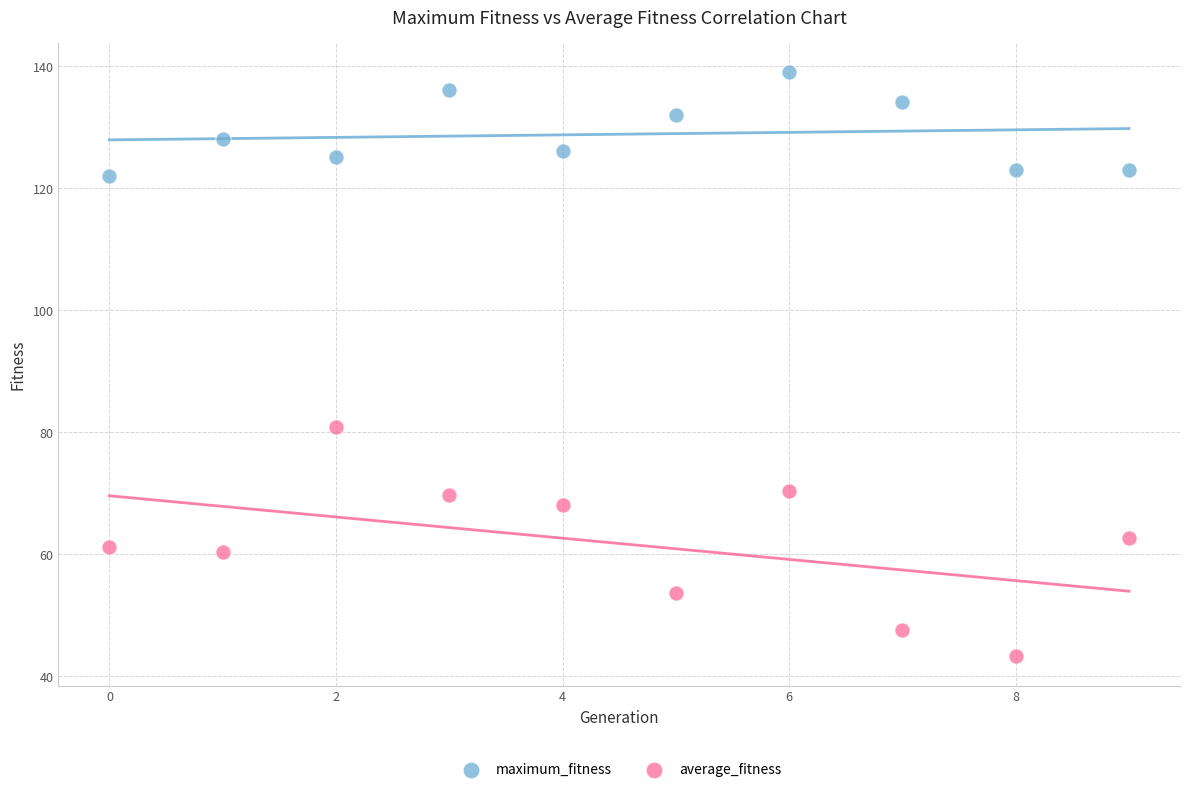

Which series reaches the maximum Y coordinate?

maximum_fitness